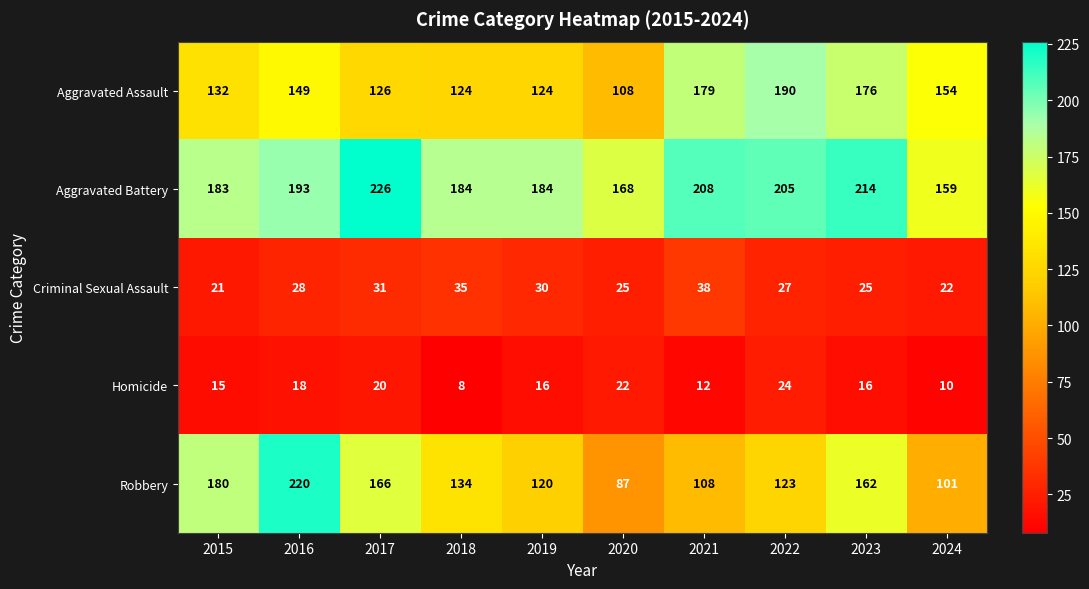

What is the sum of all Aggravated Assault values?

1462